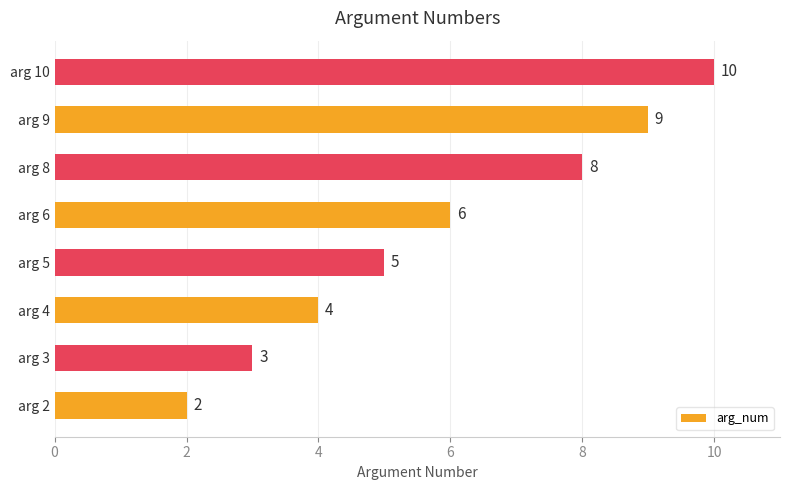

What is the change in value from arg 4 to arg 10?

+6